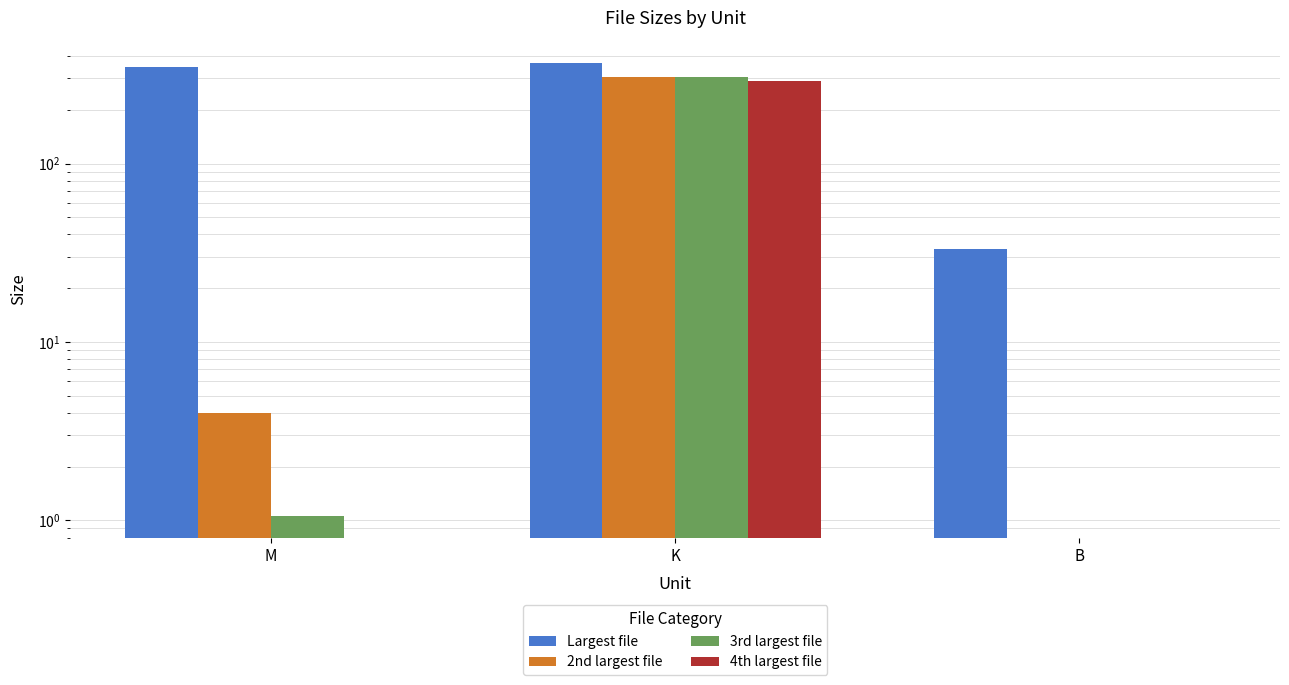

What is the label of the 3rd bar from the left?

B